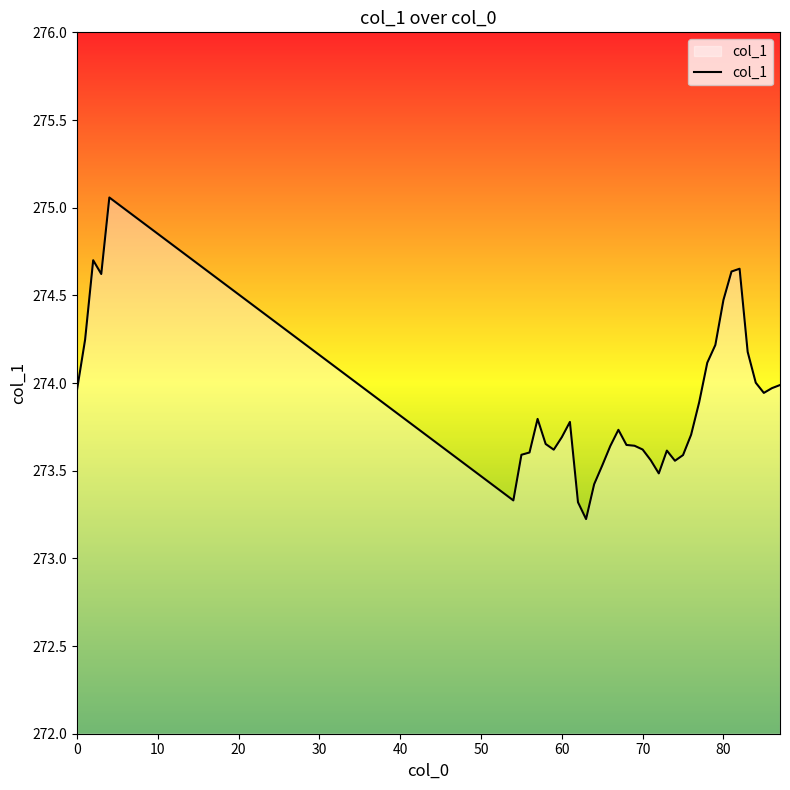

What is the smallest value displayed?

273.2